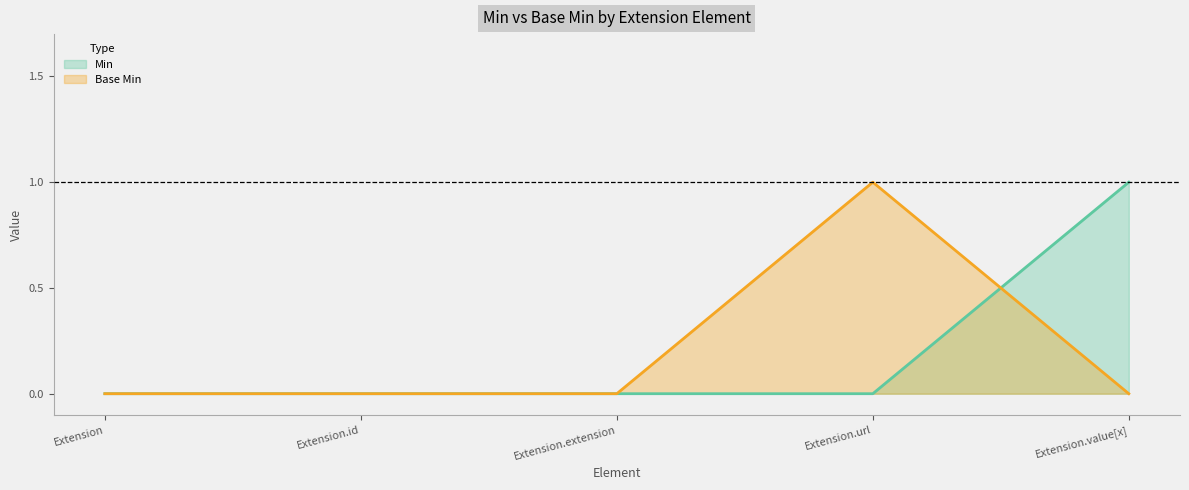

Count the Min values in the range 0 to 1.

5